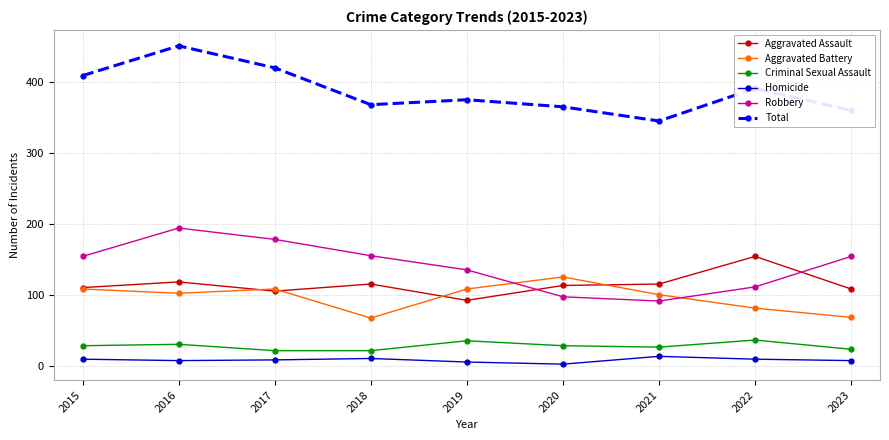

What are all the series names shown in the legend?

Aggravated Assault, Aggravated Battery, Criminal Sexual Assault, Homicide, Robbery, Total